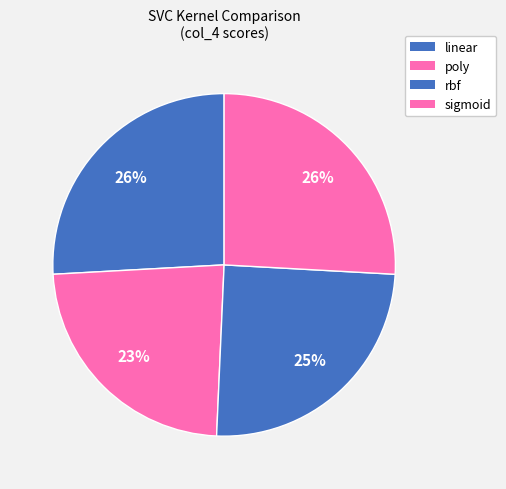

How much of the chart is everything except rbf?

75.2%